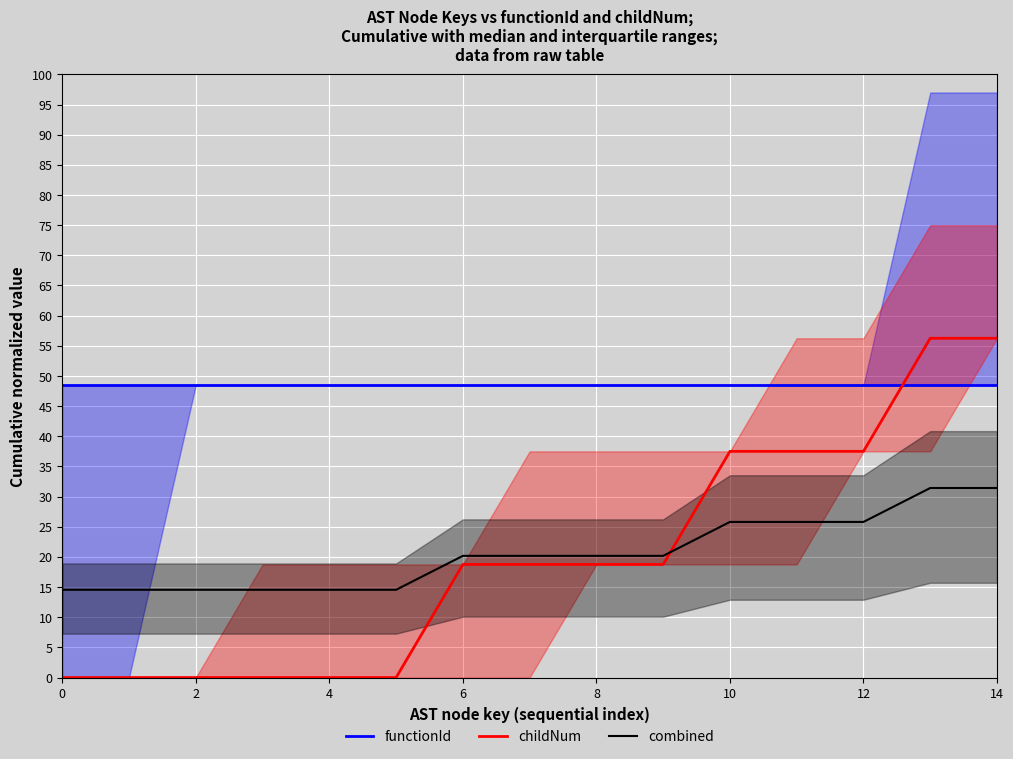

True or false: combined has a value of 25.8 at 10.

True